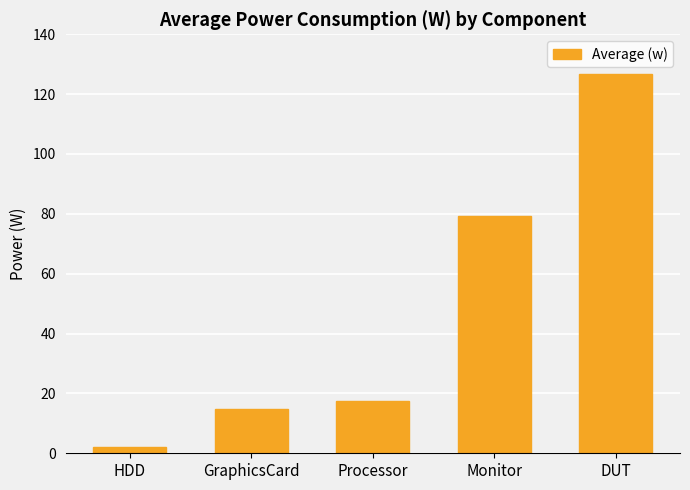

True or false: the data shows 79.2 at Monitor.

True